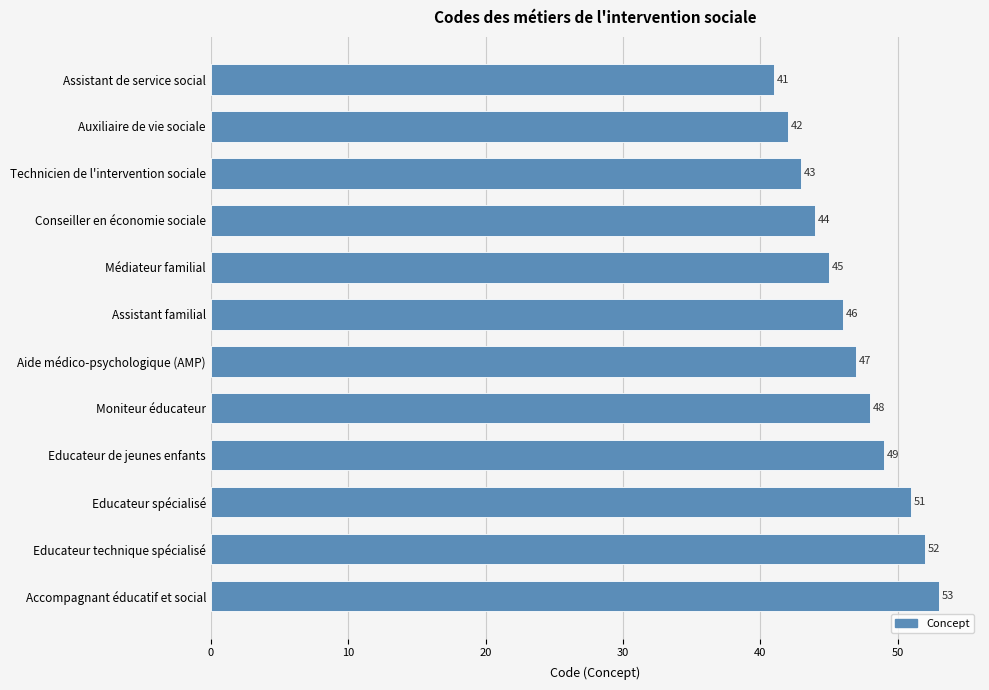

How many distinct data groups are displayed?

1